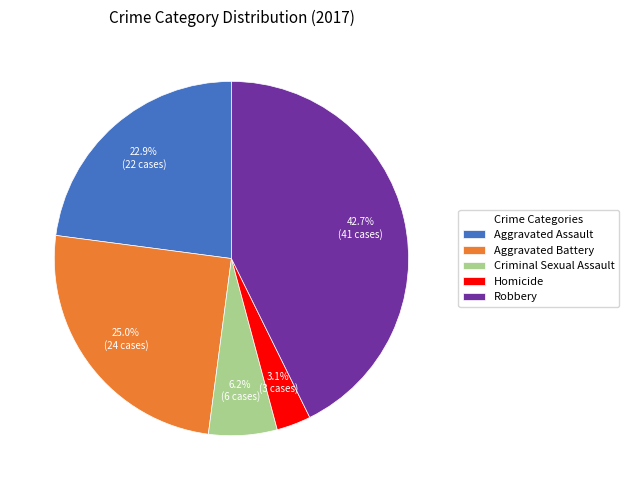

True or false: Aggravated Battery accounts for 25% of the total.

True